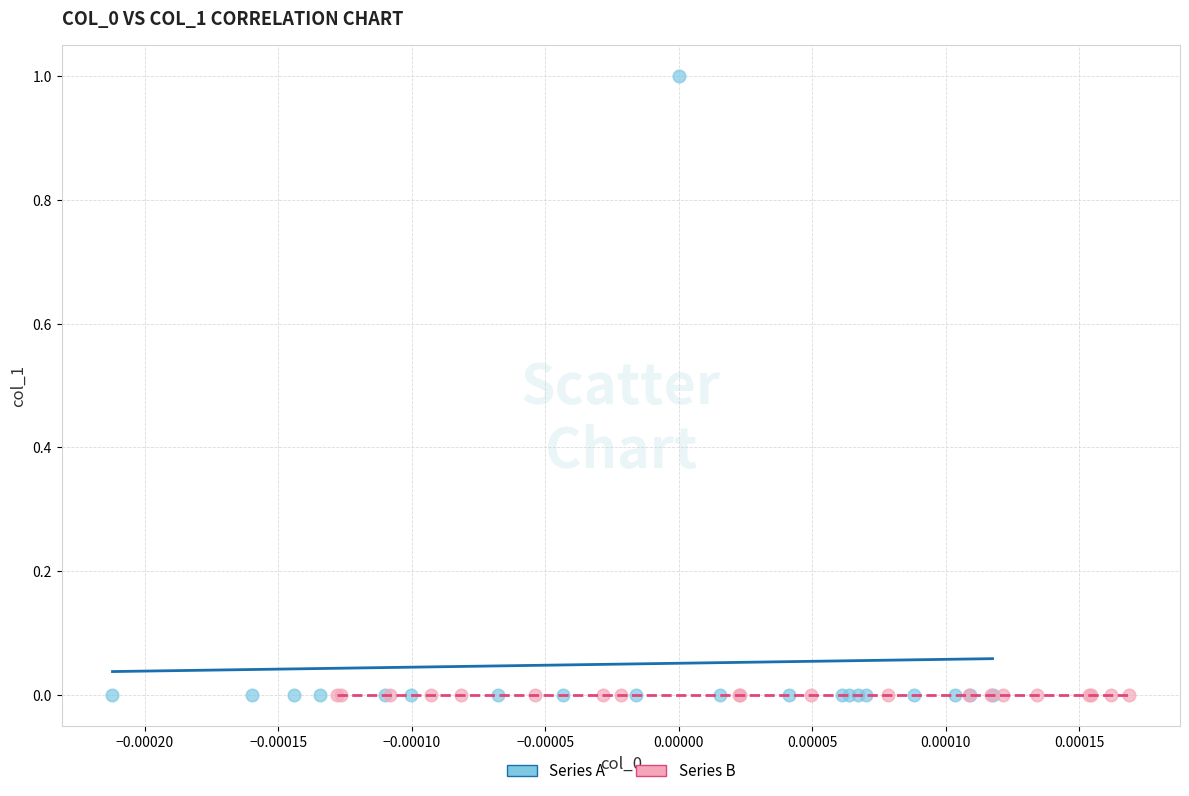

Which series has the widest spread of Y values?

Series A